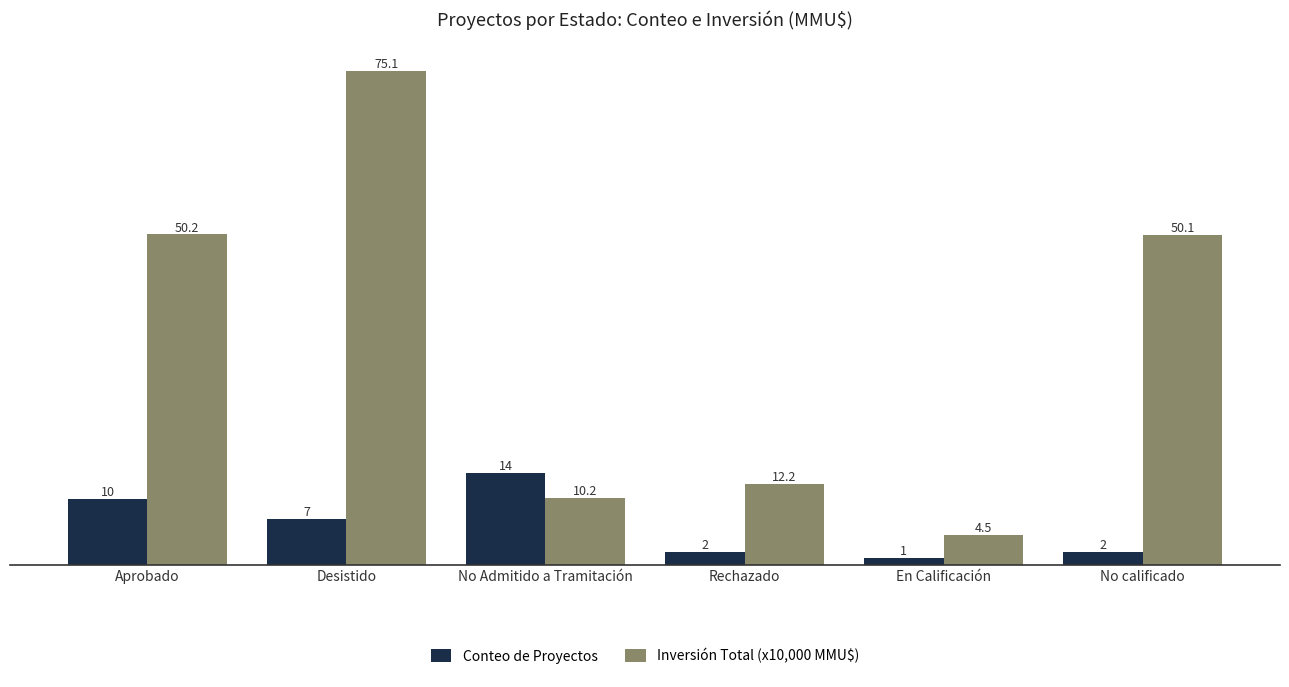

Rank the categories by Inversión Total (x10,000 MMU$) value from highest to lowest.

Desistido, Aprobado, No calificado, Rechazado, No Admitido a Tramitación, En Calificación